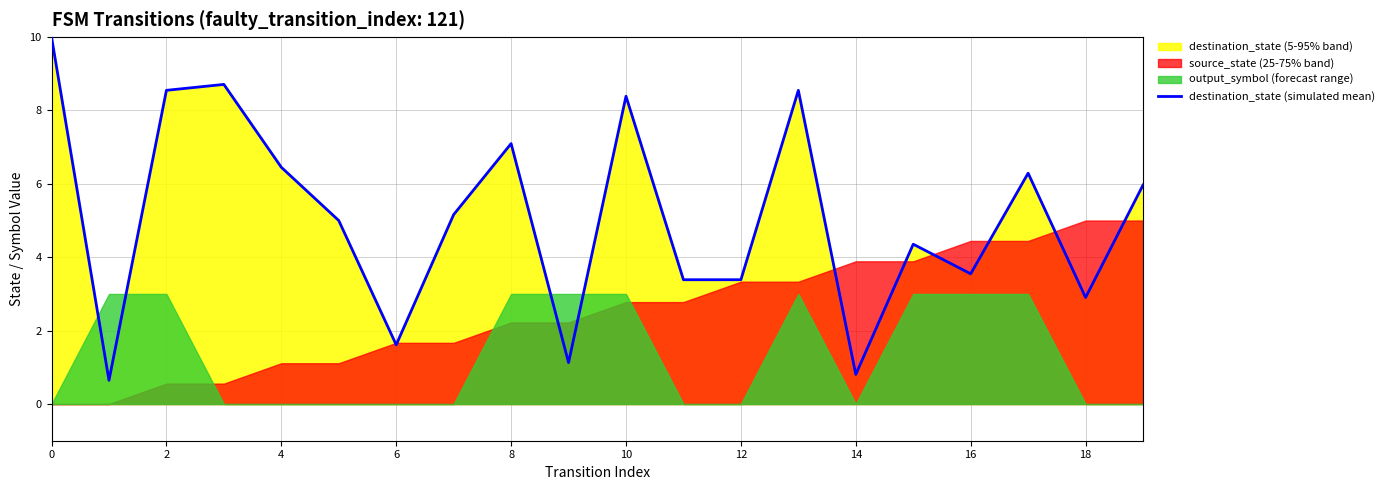

How many interior local peaks (higher than both neighbors) does the data have?

6